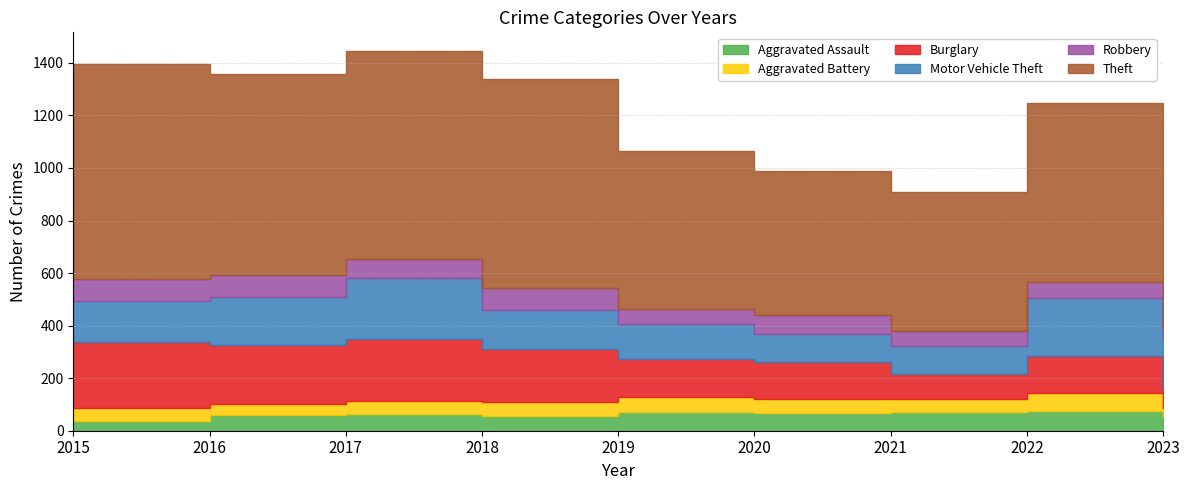

What is the difference between the highest and lowest values at 2018?

744